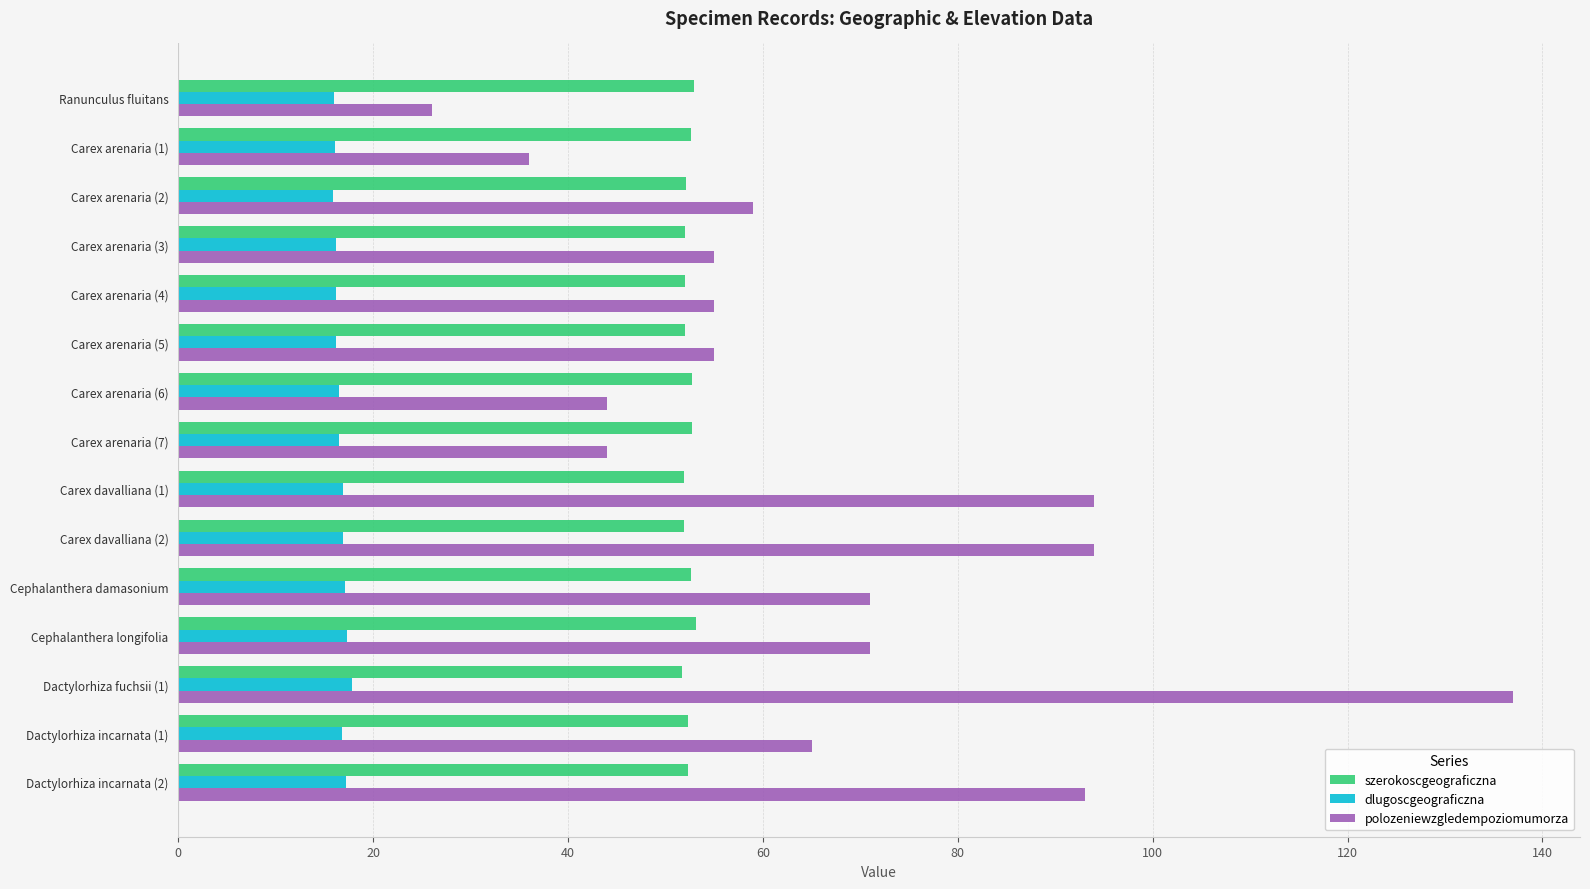

Which series has the largest total across all categories?

polozeniewzgledempoziomumorza